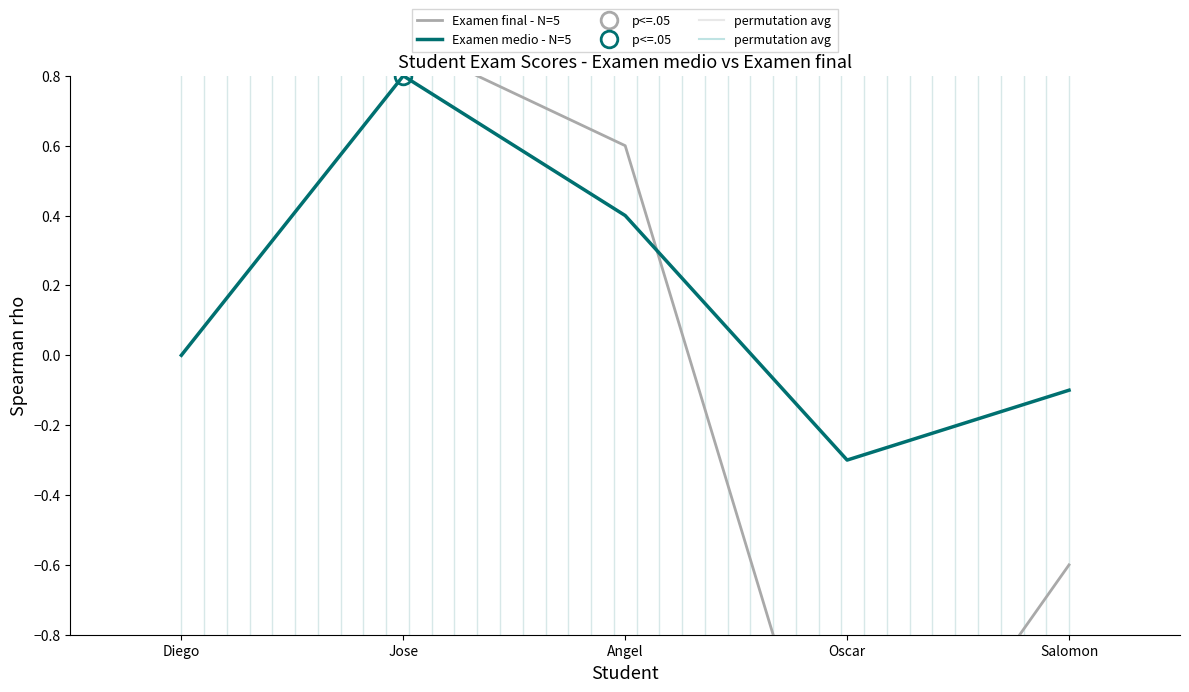

Reading right to left, extract all data points from this chart.

Examen final - N=5: Salomon=-0.6	Oscar=-1.5	Angel=0.6	Jose=0.9	Diego=1.0
Examen medio - N=5: Salomon=-0.1	Oscar=-0.3	Angel=0.4	Jose=0.8	Diego=0.0